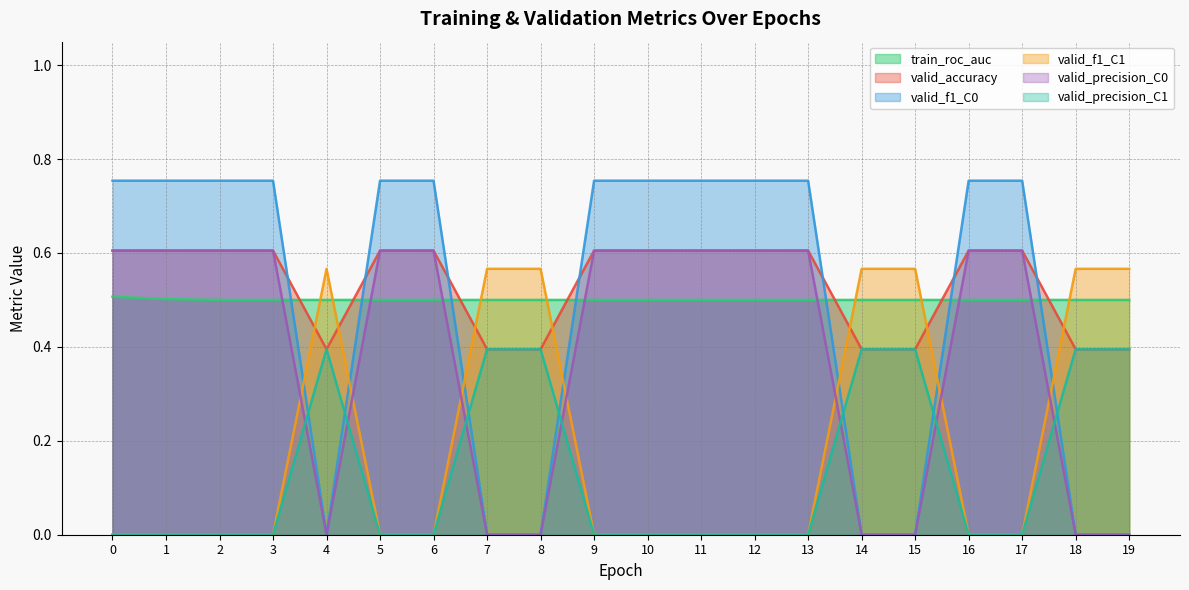

Reading right to left, transcribe all the data shown in this chart.

train_roc_auc: 19=0.5	18=0.5	17=0.5	16=0.5	15=0.5	14=0.5	13=0.5	12=0.5	11=0.5	10=0.5	9=0.5	8=0.5	7=0.5	6=0.5	5=0.5	4=0.5	3=0.5	2=0.5	1=0.5	0=0.5
valid_accuracy: 19=0.4	18=0.4	17=0.6	16=0.6	15=0.4	14=0.4	13=0.6	12=0.6	11=0.6	10=0.6	9=0.6	8=0.4	7=0.4	6=0.6	5=0.6	4=0.4	3=0.6	2=0.6	1=0.6	0=0.6
valid_f1_C0: 19=0.0	18=0.0	17=0.8	16=0.8	15=0.0	14=0.0	13=0.8	12=0.8	11=0.8	10=0.8	9=0.8	8=0.0	7=0.0	6=0.8	5=0.8	4=0.0	3=0.8	2=0.8	1=0.8	0=0.8
valid_f1_C1: 19=0.6	18=0.6	17=0.0	16=0.0	15=0.6	14=0.6	13=0.0	12=0.0	11=0.0	10=0.0	9=0.0	8=0.6	7=0.6	6=0.0	5=0.0	4=0.6	3=0.0	2=0.0	1=0.0	0=0.0
valid_precision_C0: 19=0.0	18=0.0	17=0.6	16=0.6	15=0.0	14=0.0	13=0.6	12=0.6	11=0.6	10=0.6	9=0.6	8=0.0	7=0.0	6=0.6	5=0.6	4=0.0	3=0.6	2=0.6	1=0.6	0=0.6
valid_precision_C1: 19=0.4	18=0.4	17=0.0	16=0.0	15=0.4	14=0.4	13=0.0	12=0.0	11=0.0	10=0.0	9=0.0	8=0.4	7=0.4	6=0.0	5=0.0	4=0.4	3=0.0	2=0.0	1=0.0	0=0.0